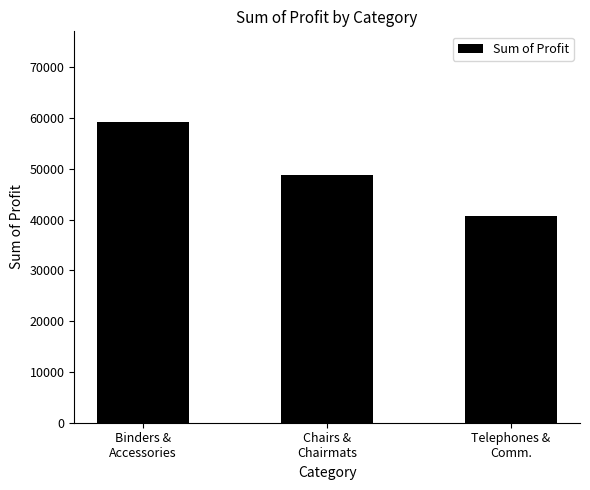

What is the ratio of the value at Telephones &
Comm. to the value at Chairs &
Chairmats?

0.8